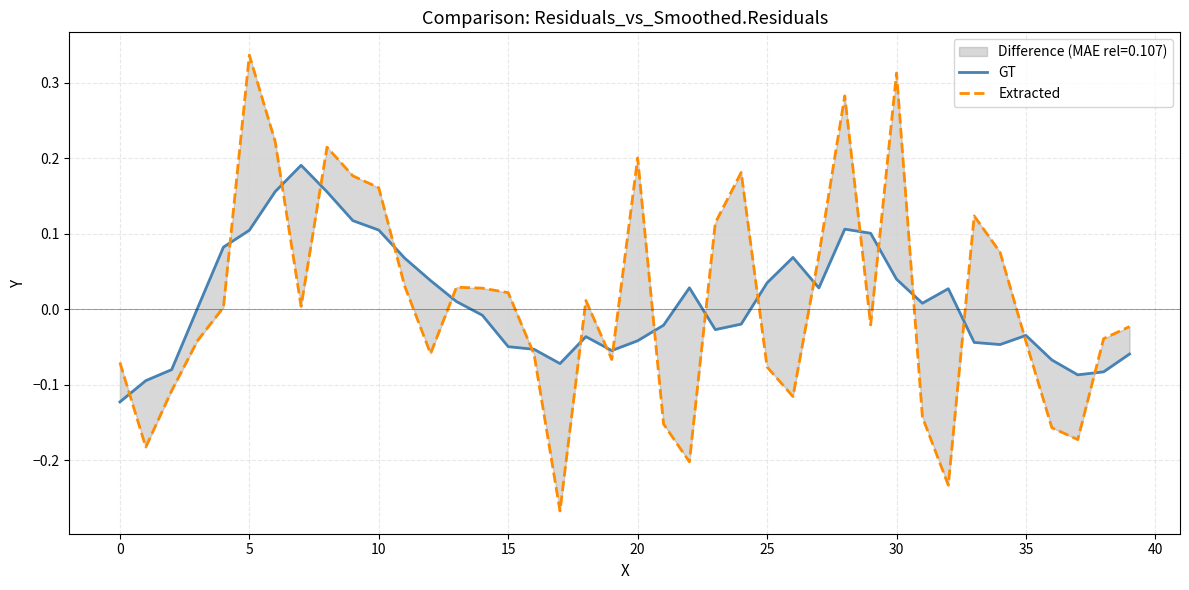

How many values in Extracted are above zero?

20